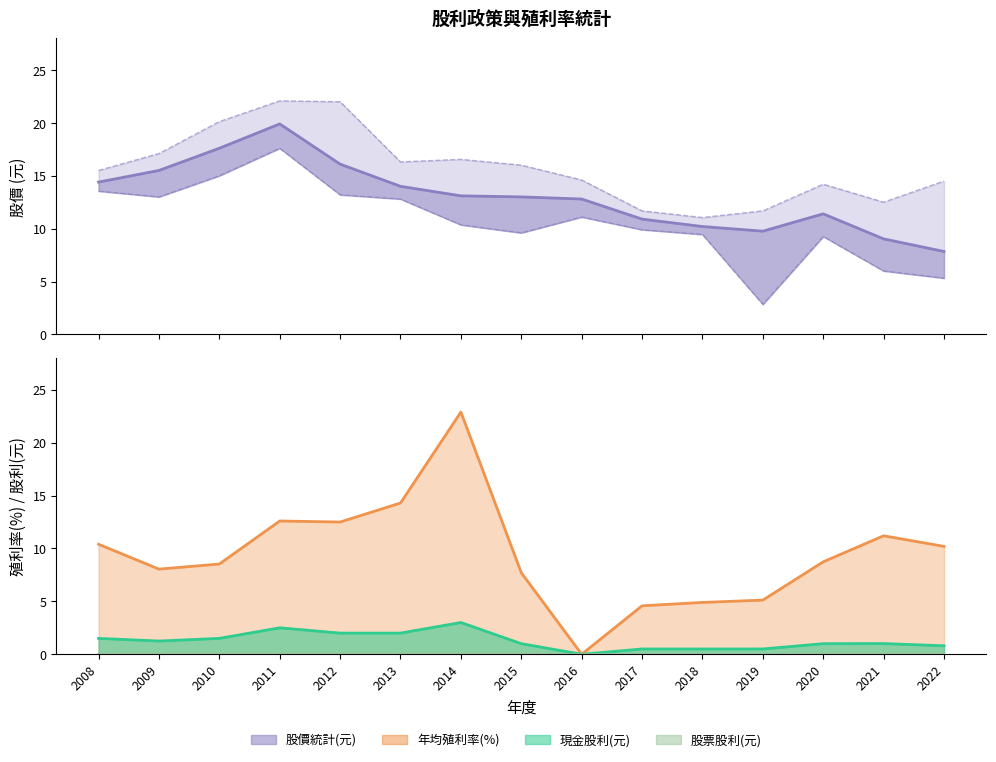

True or false: the data shows 16.7 at 2017.

False